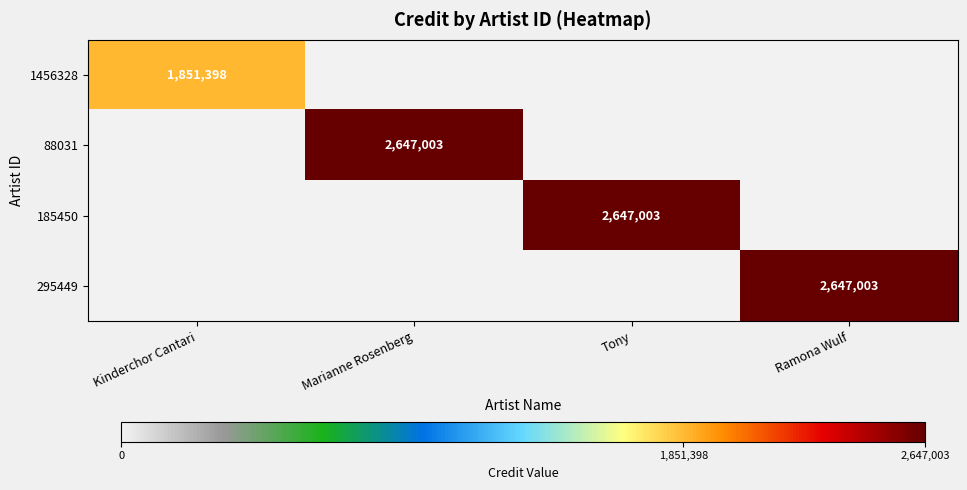

The value of 88031 at Marianne Rosenberg is 4643947. True or false?

False